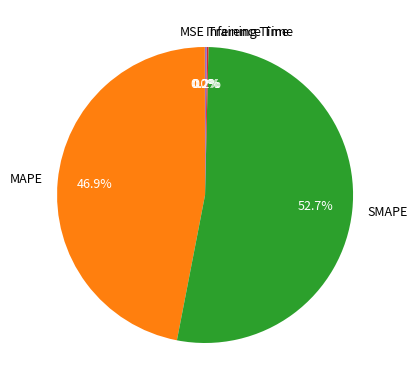

To the nearest percent, what is the combined percentage of MAPE and SMAPE?

100%